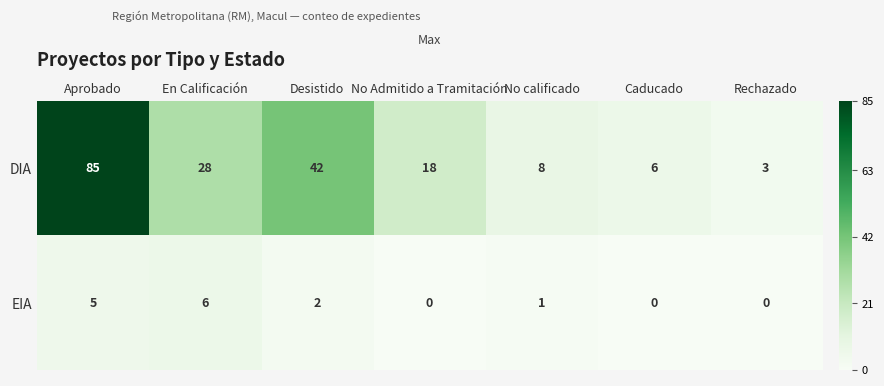

Rank the series by their average value, from highest to lowest.

DIA, EIA